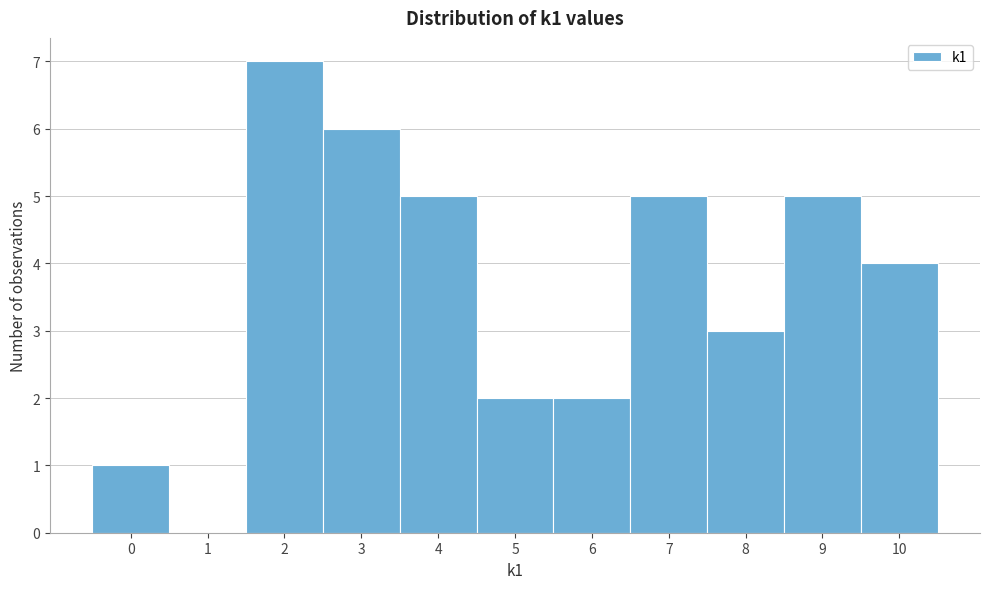

Which range on the x-axis has the tallest bar?

1.5 to 2.5